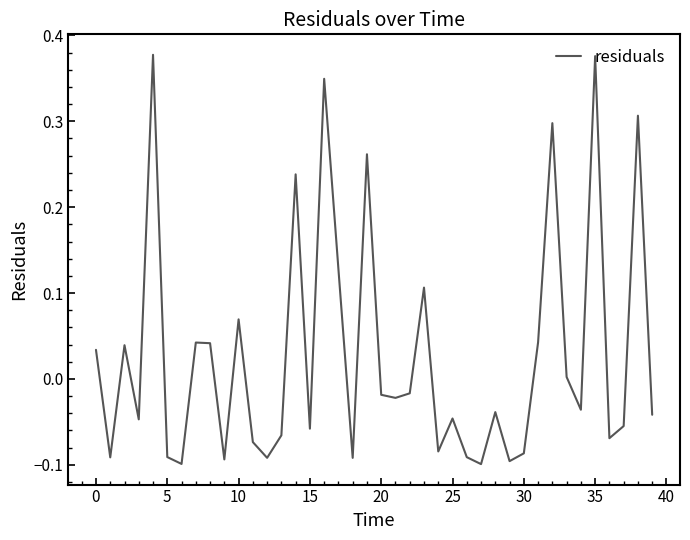

What is the difference between the maximum and minimum values?

0.5